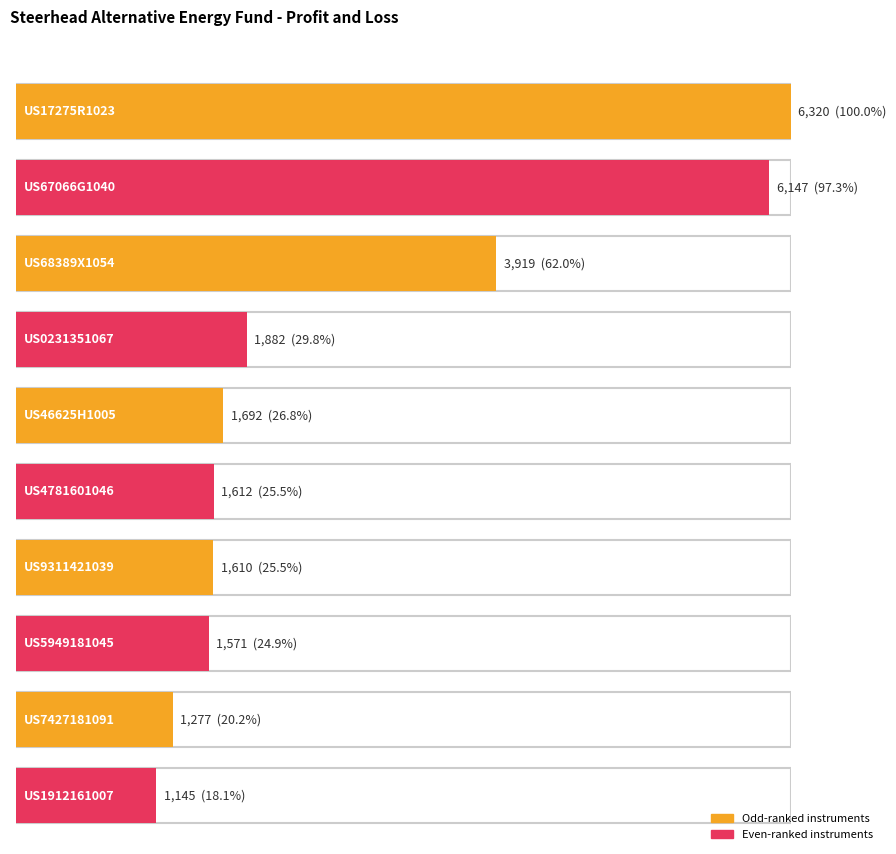

The value of Current Quantity at US4781601046 is 791. True or false?

False